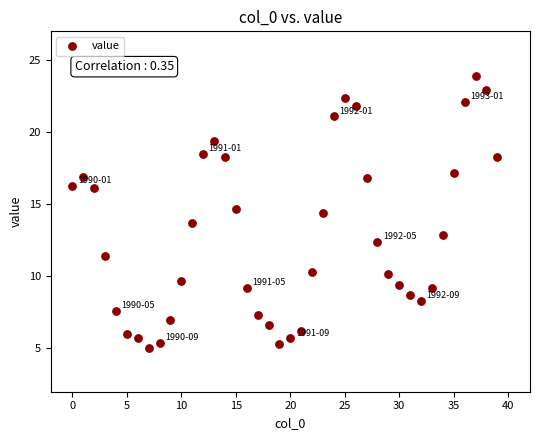

What is the range of Y values (max minus min)?

18.9